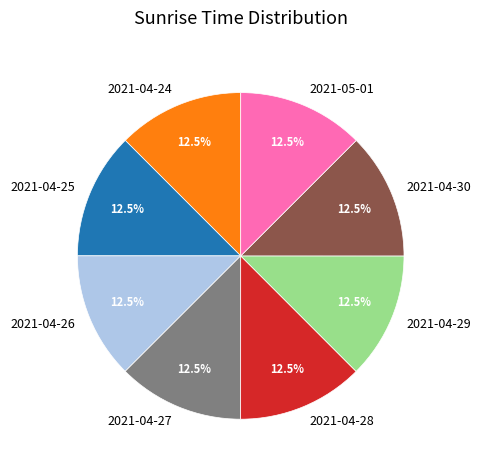

Is 2021-05-01 the majority of the pie?

No